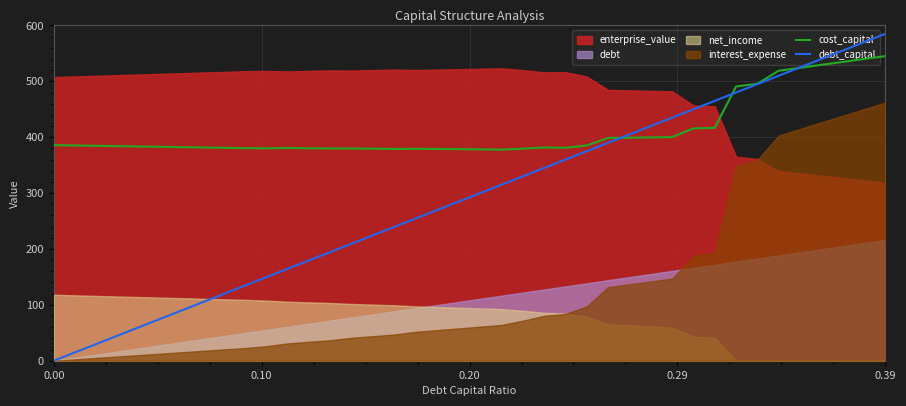

What is the value of the cost_capital point at the 33rd from the left?

490.8